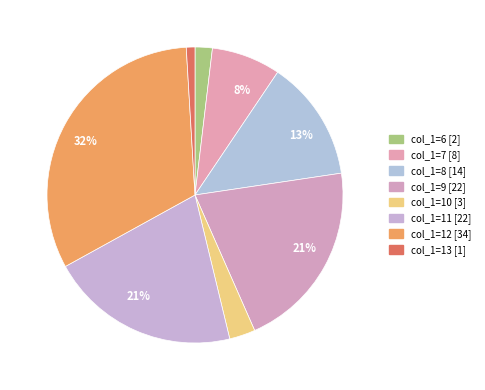

Count the number of slices in the pie.

8